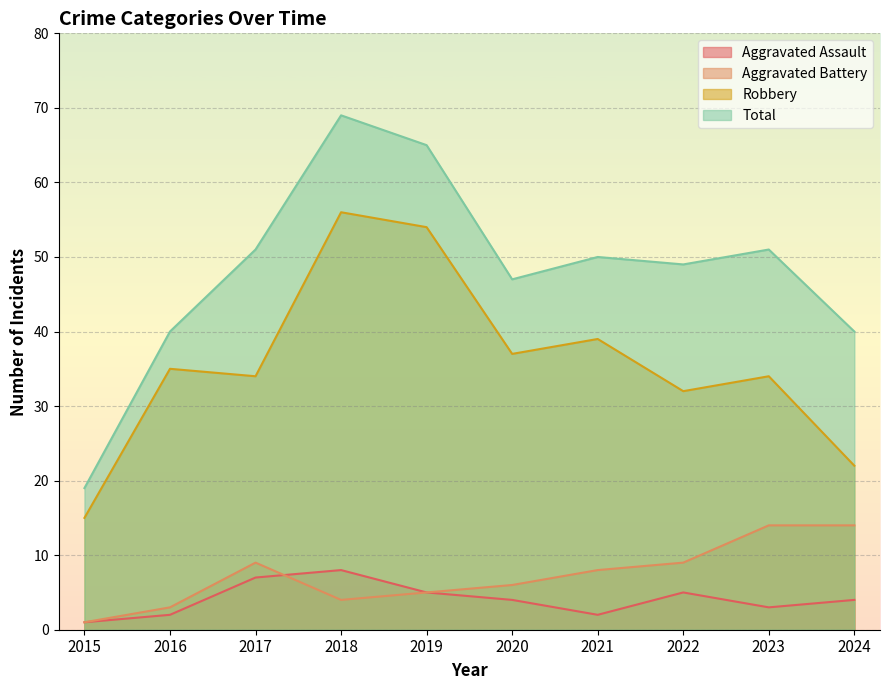

What is the highest value of the Robbery series?

56